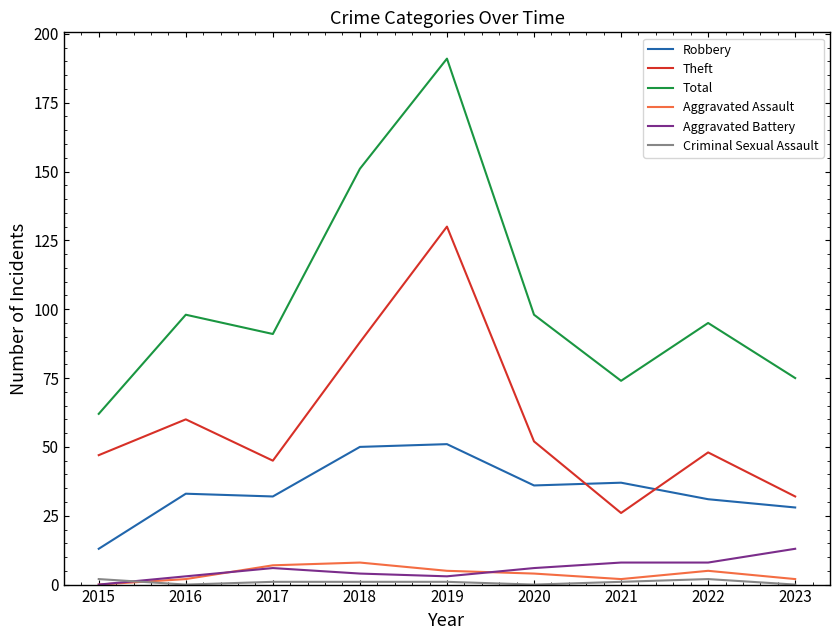

True or false: Theft and Robbery intersect in this chart.

True